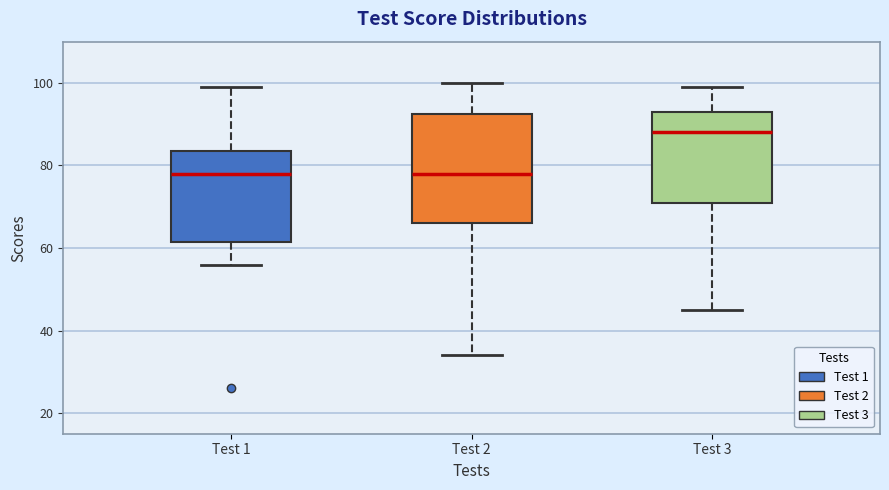

Which box is the tallest, from its lower edge to its upper edge?

Test 2